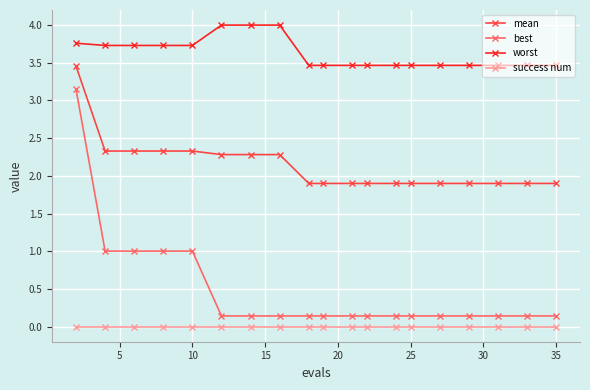

Which series has the largest range (max minus min)?

best